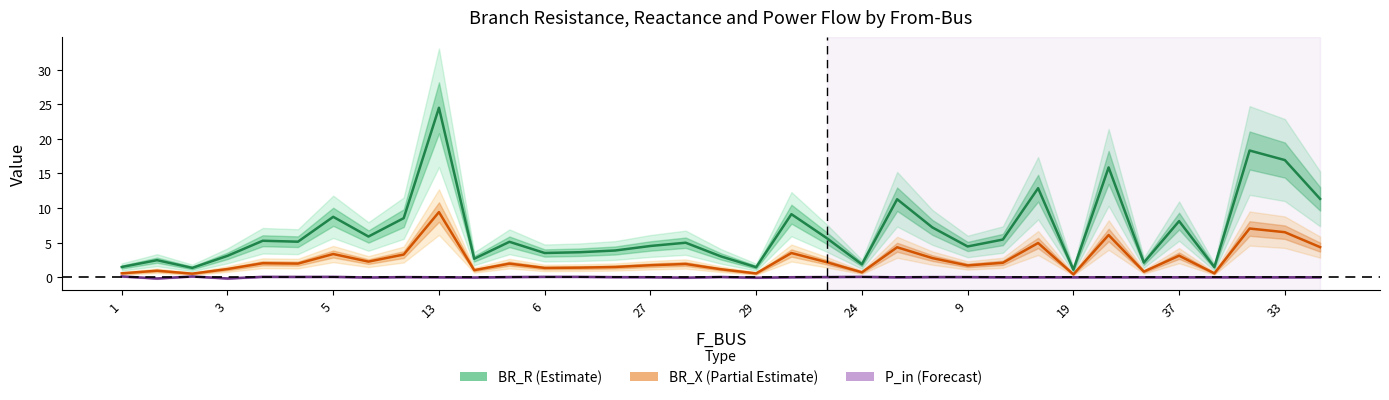

True or false: P_in (Forecast) and BR_R (Estimate) intersect in this chart.

False